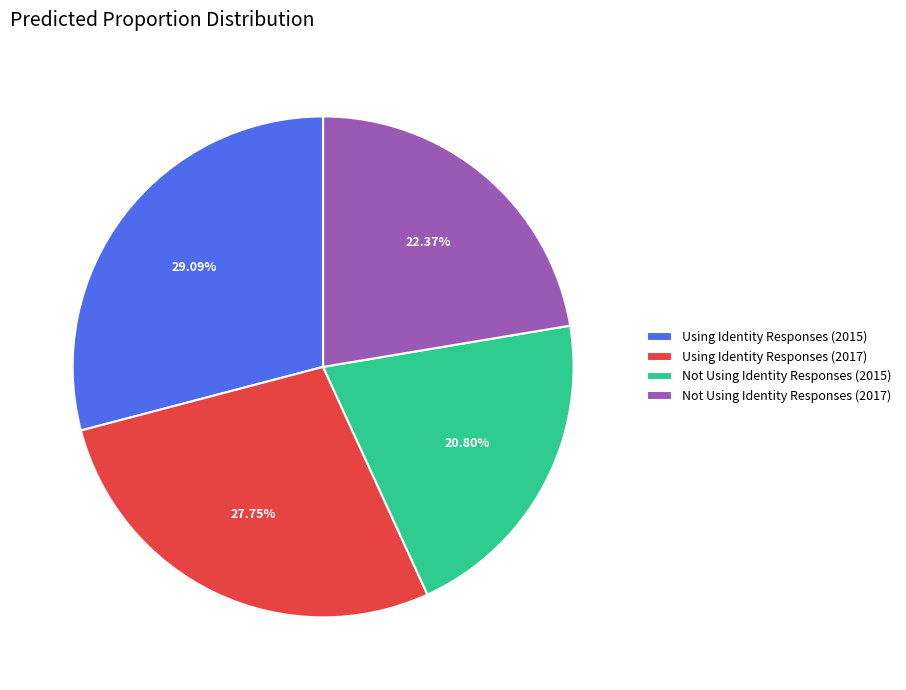

To the nearest percent, what is the difference between the largest and smallest slice percentages?

8%